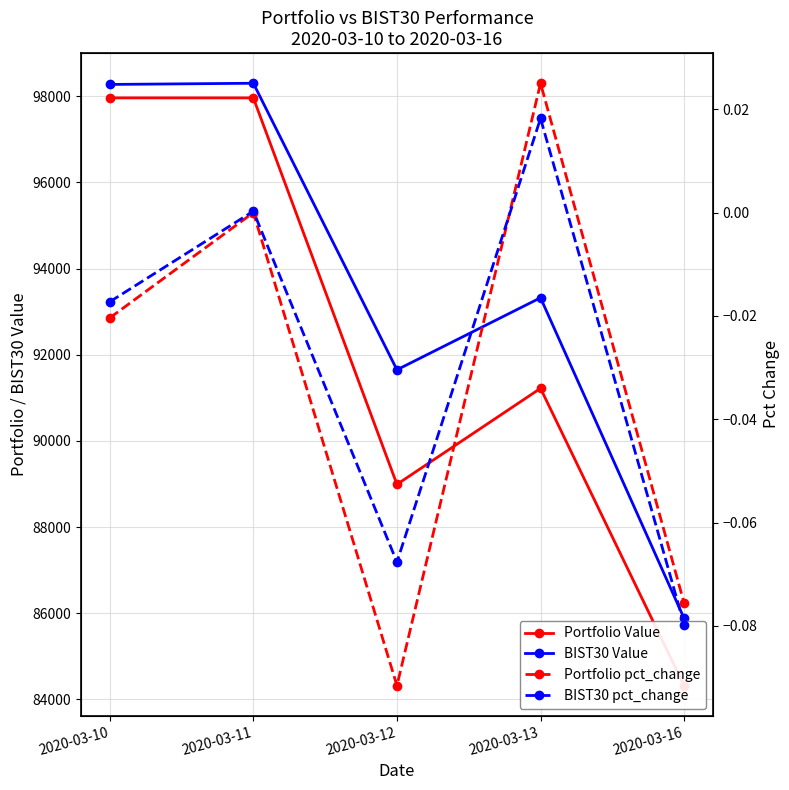

At which category is the sum across all series the highest?

2020-03-11